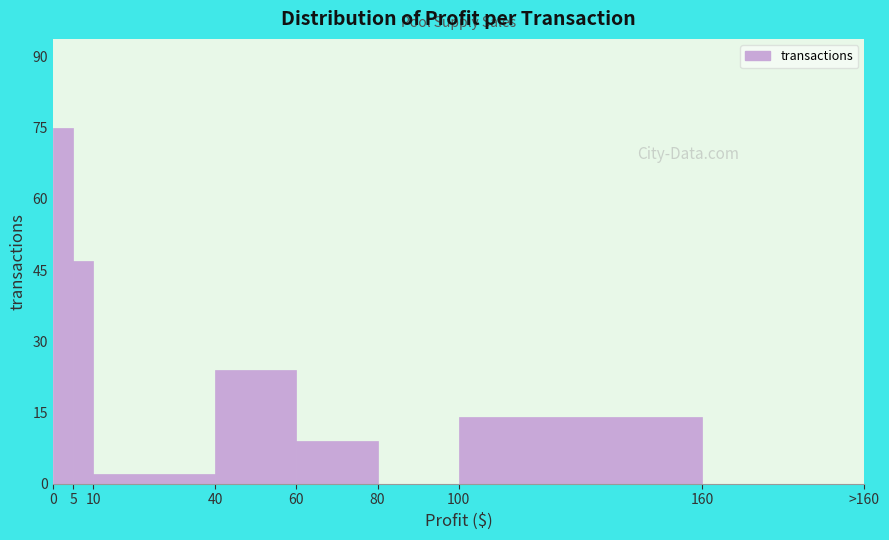

Reading right to left, list all the values displayed in this chart.

160=0	100=14	80=0	60=9	40=24	10=2	5=47	0=75